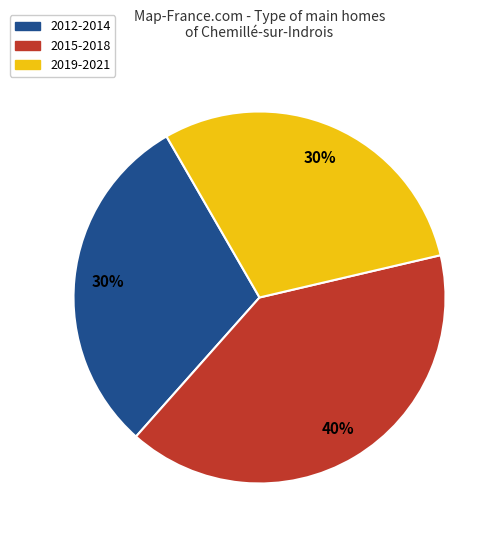

What is the largest slice in the pie chart?

2015-2018